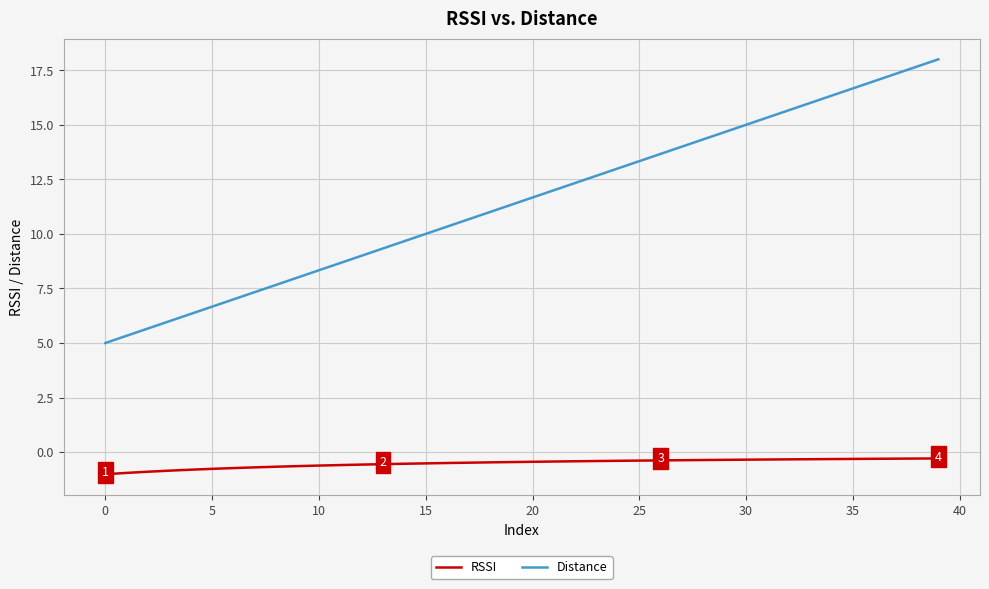

What are all the series names shown in the legend?

RSSI, Distance